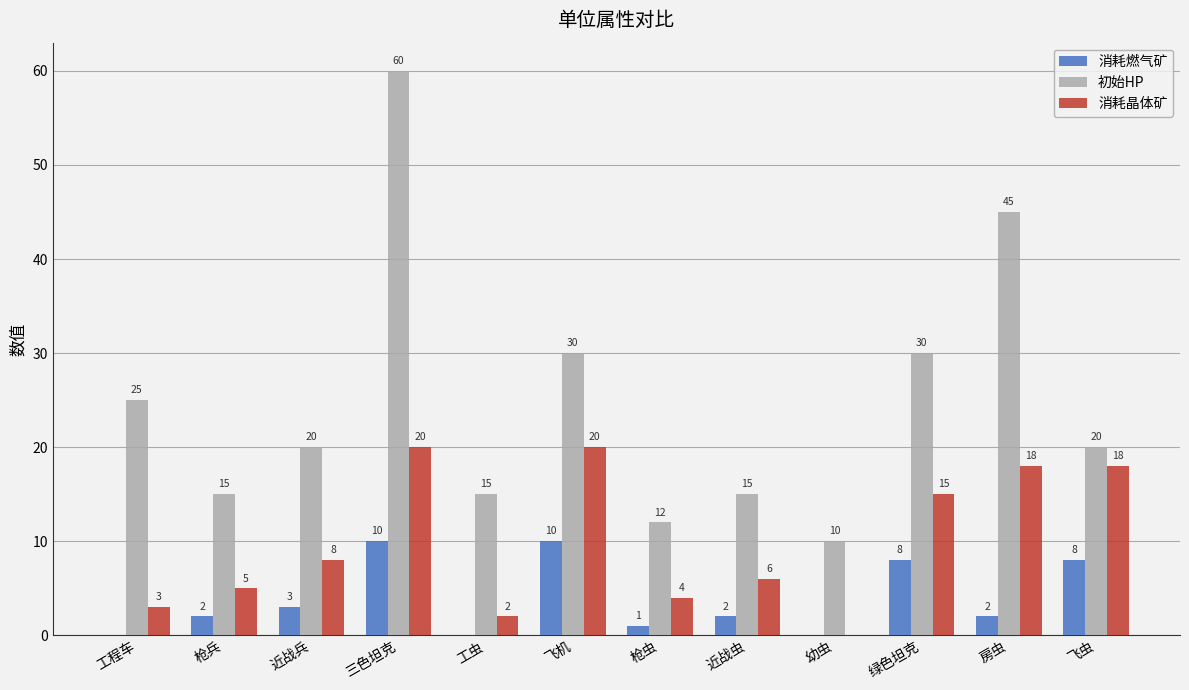

How many positive values does the 消耗燃气矿 series have?

9